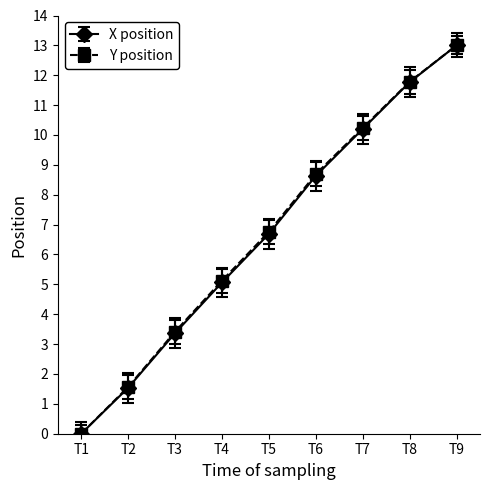

Which series changed the most between T1 and T6?

Y position